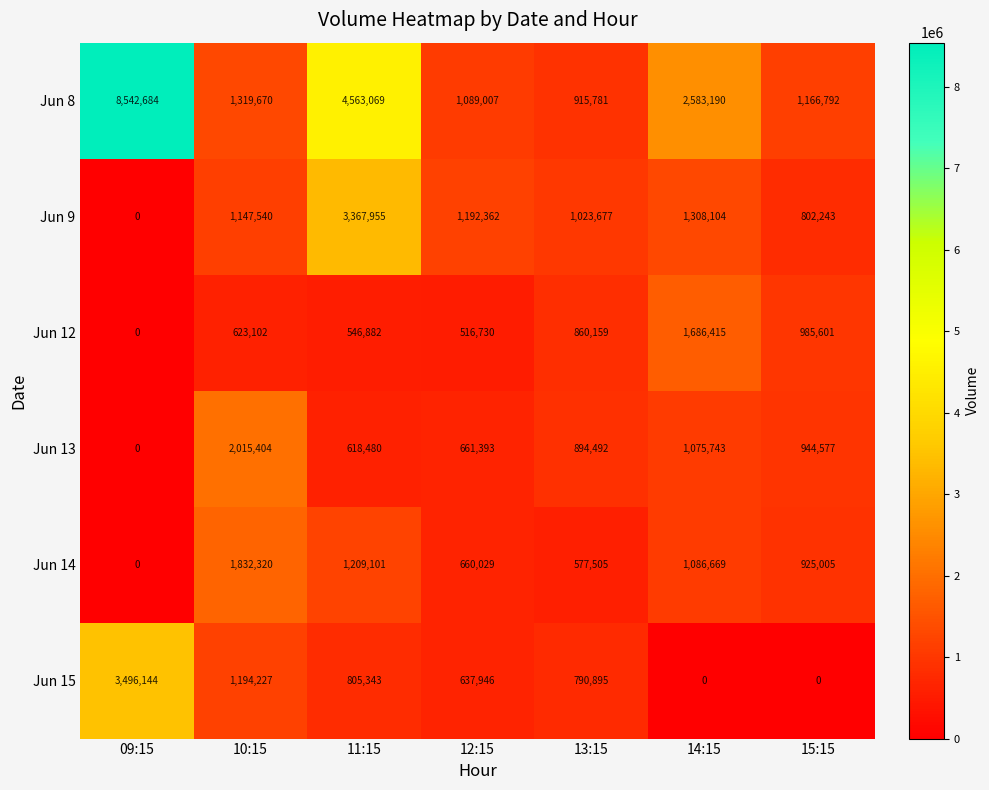

Which series has the largest total across all categories?

Jun 8